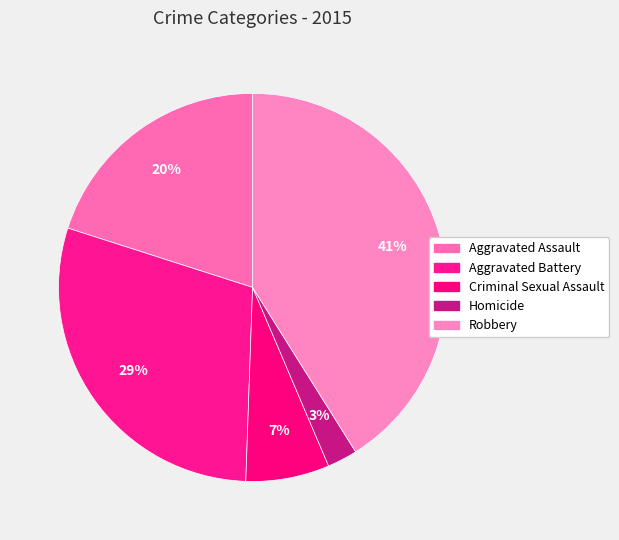

How many segments does this pie chart have?

5